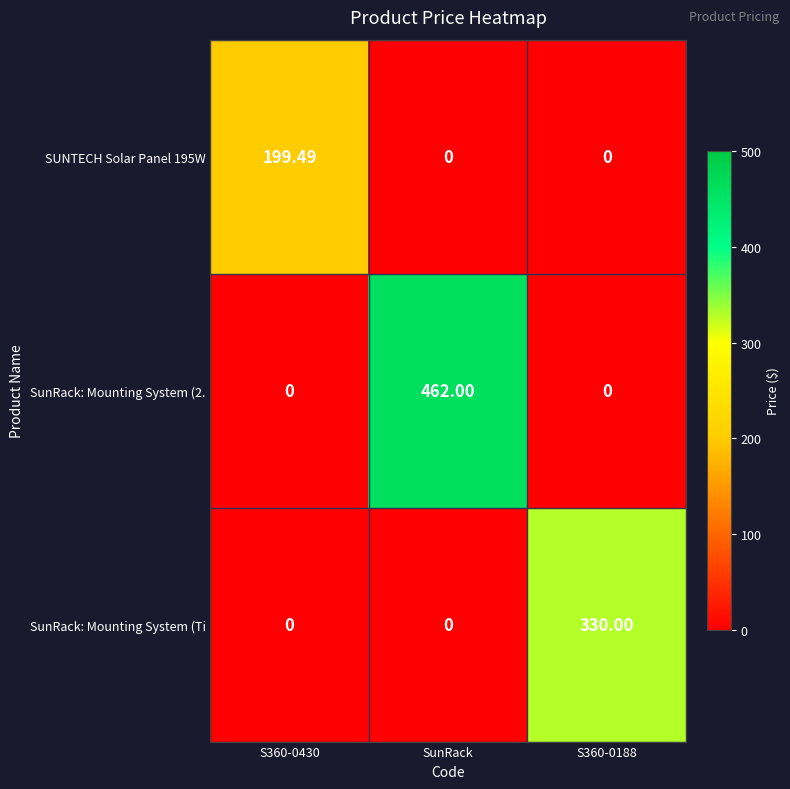

At which category does the chart reach its peak across all series?

SunRack